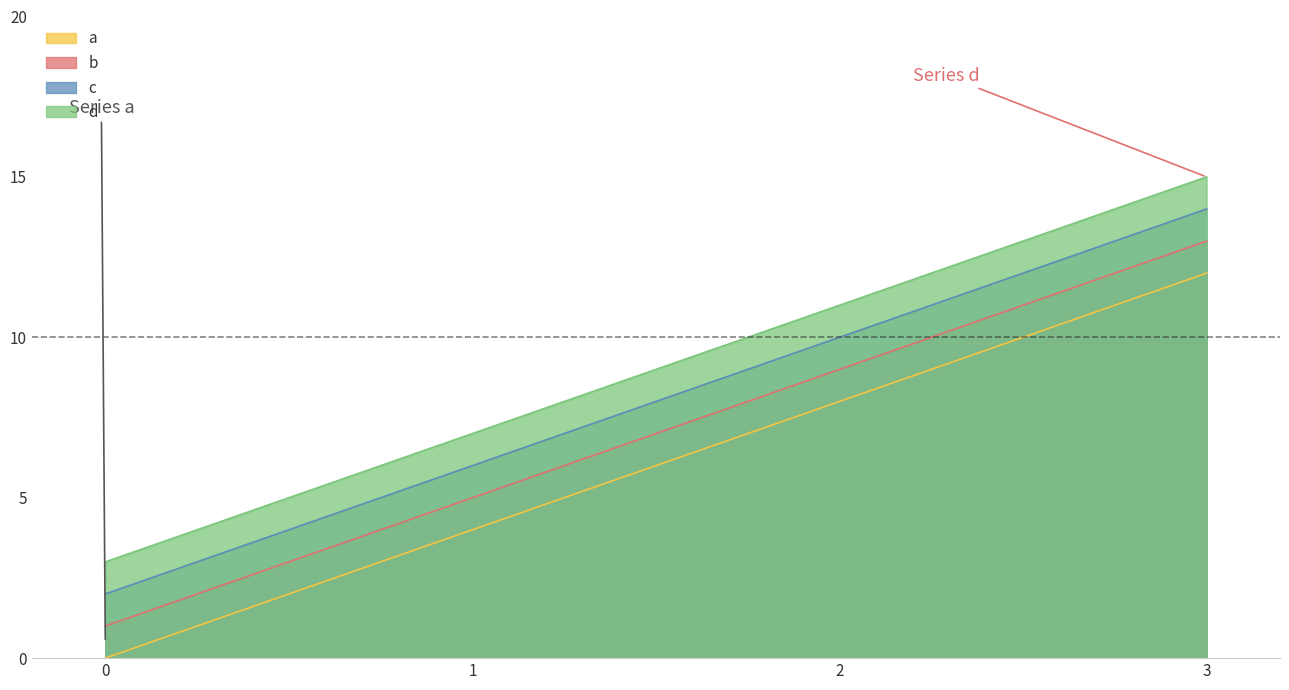

True or false: b has a value of 9 at 3.

False